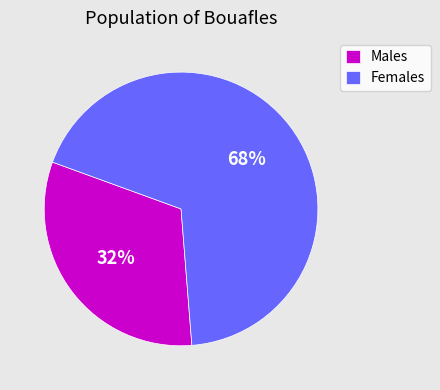

To the nearest percent, what percentage of the pie is Females?

68%